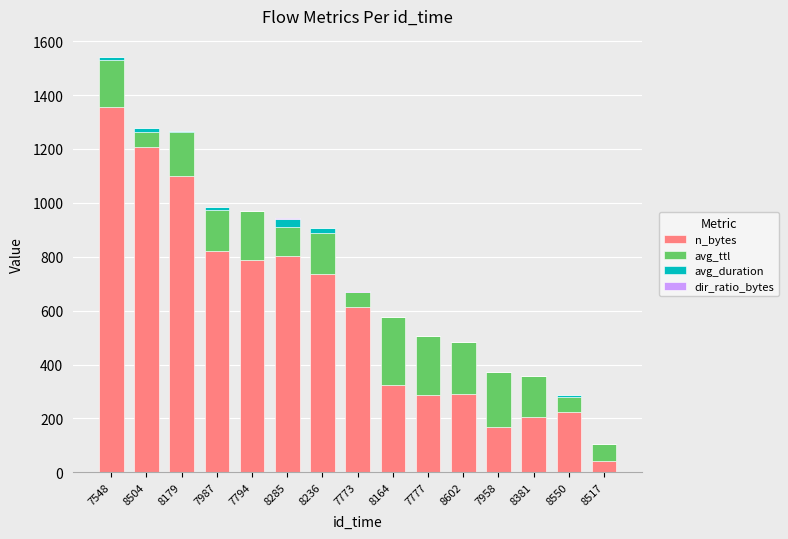

What is the highest value of the n_bytes series?

1354.0